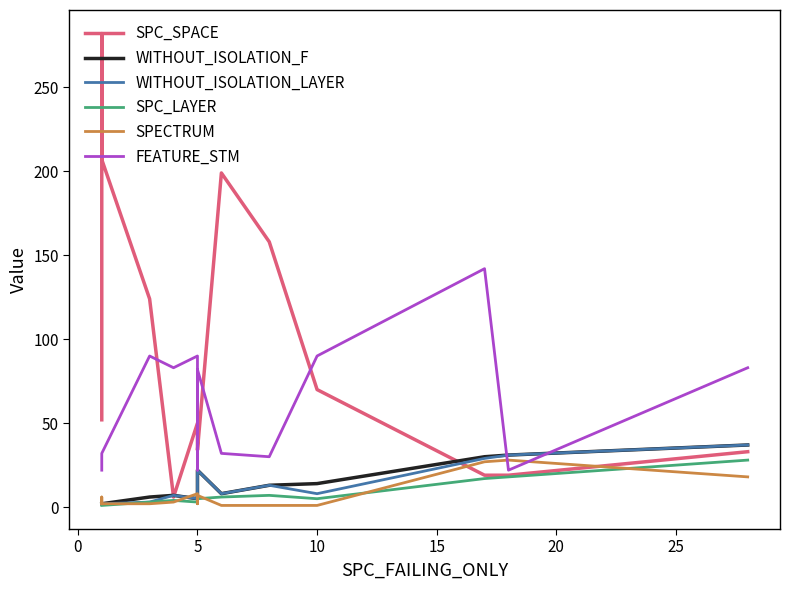

What is the difference between the second highest and second lowest values in the SPC_LAYER series?

17